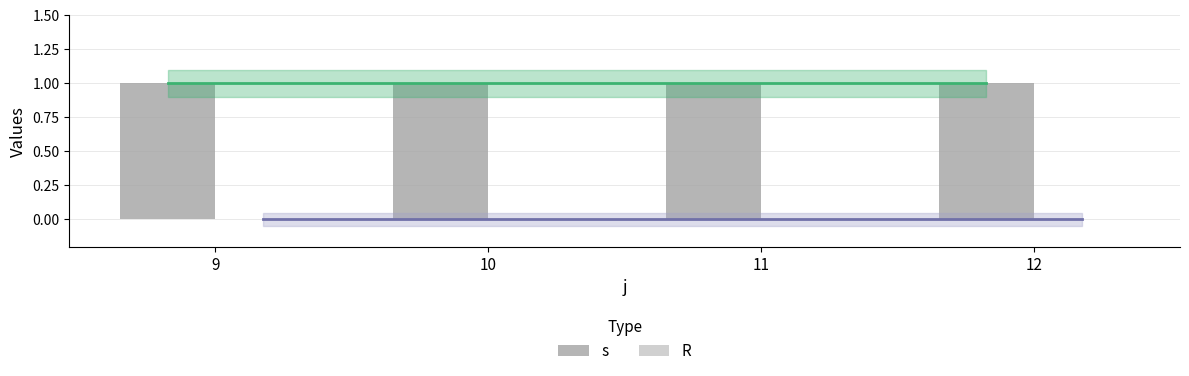

What is the average value of the s series?

1